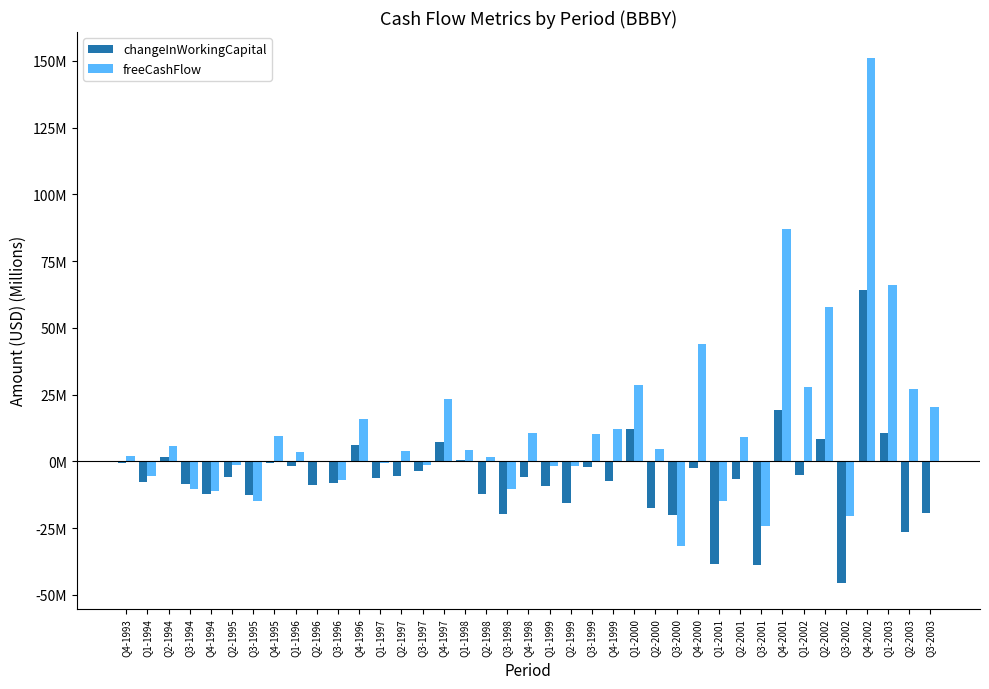

Reading left to right, what are all the values shown in this chart?

changeInWorkingCapital: -0.7	-7.7	1.8	-8.6	-12.2	-6.0	-12.5	-0.5	-1.8	-8.7	-8.1	6.1	-6.1	-5.6	-3.4	7.4	0.5	-12.3	-19.6	-5.7	-9.2	-15.7	-2.1	-7.3	12.3	-17.5	-20.1	-2.4	-38.5	-6.7	-38.9	19.2	-5.0	8.2	-45.4	64.3	10.5	-26.5	-19.3
freeCashFlow: 1.9	-5.6	5.7	-10.4	-11.2	-1.4	-14.7	9.4	3.6	0.1	-6.9	15.8	-0.5	3.8	-1.2	23.5	4.3	1.8	-10.3	10.8	-1.8	-1.6	10.1	12.0	28.7	4.7	-31.6	44.0	-14.7	9.1	-24.0	87.2	27.8	57.8	-20.3	151.0	66.1	27.0	20.5